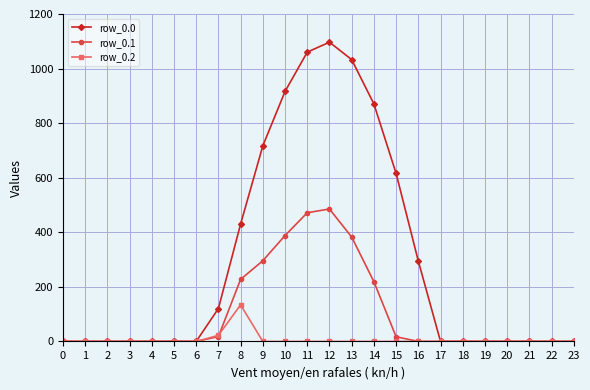

Does the chart display data point markers on the line(s)?

Yes